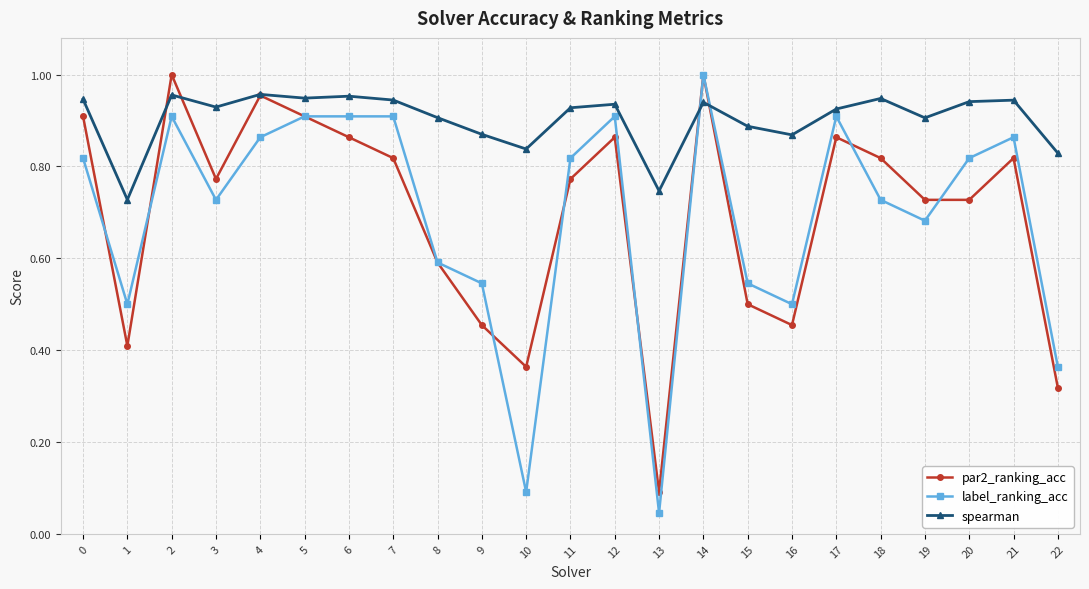

Which category has the highest value in the label_ranking_acc series?

14